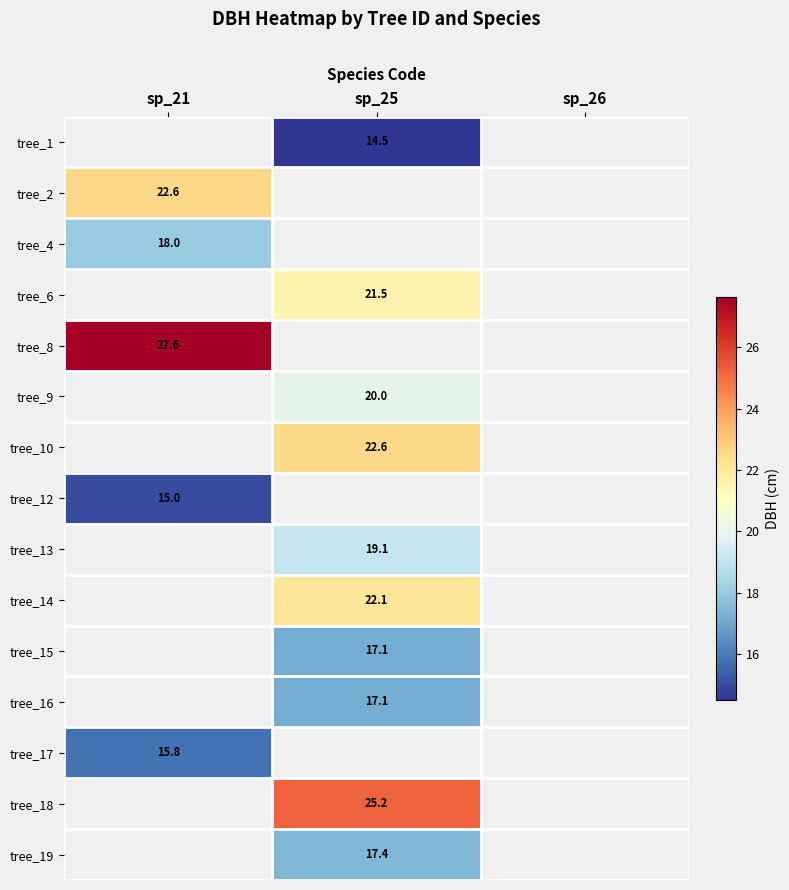

True or false: tree_19 has a value of 17.4 at sp_25.

True